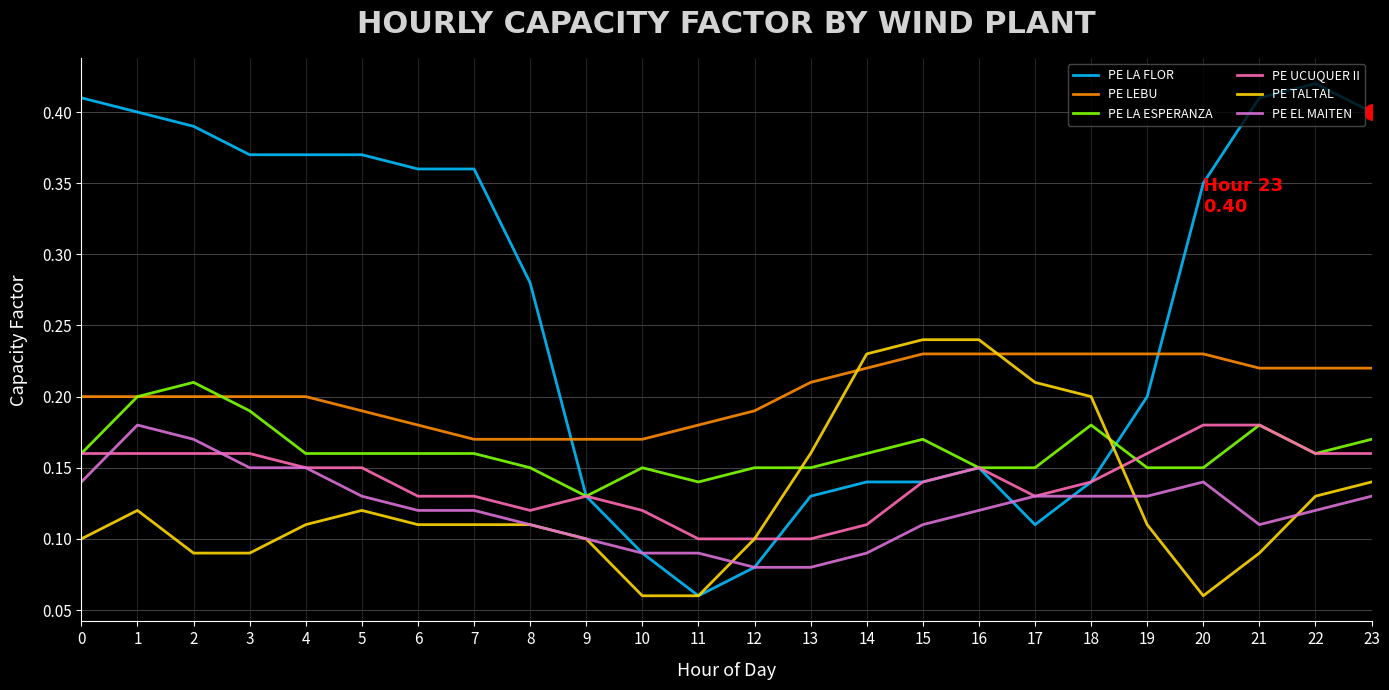

Is the value of PE LA FLOR at 15 greater than the value of PE LEBU at 21?

No